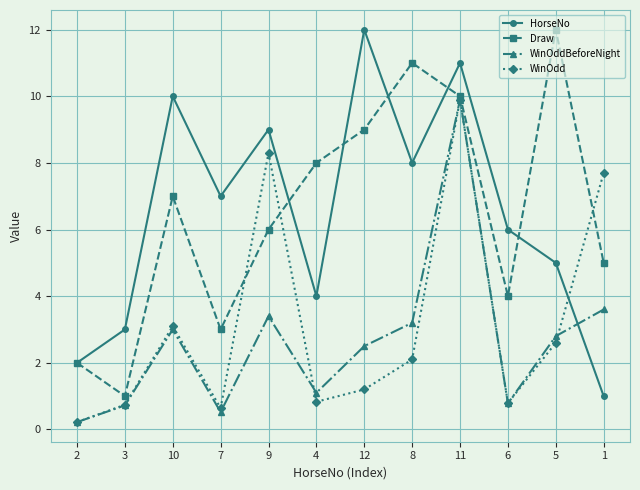

Which label corresponds to the smallest value in the chart?

2